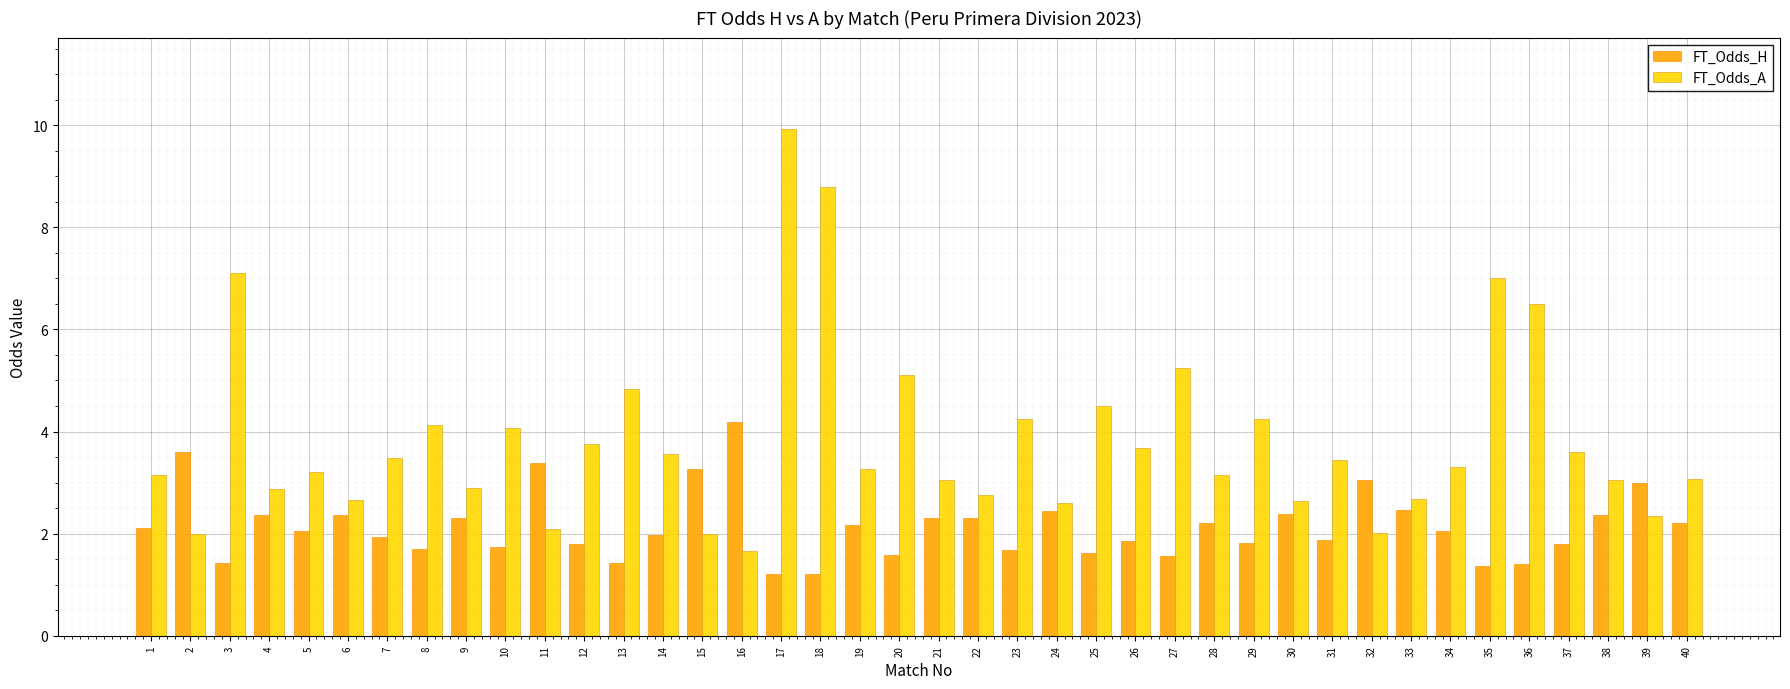

What is the smallest value displayed?

1.2